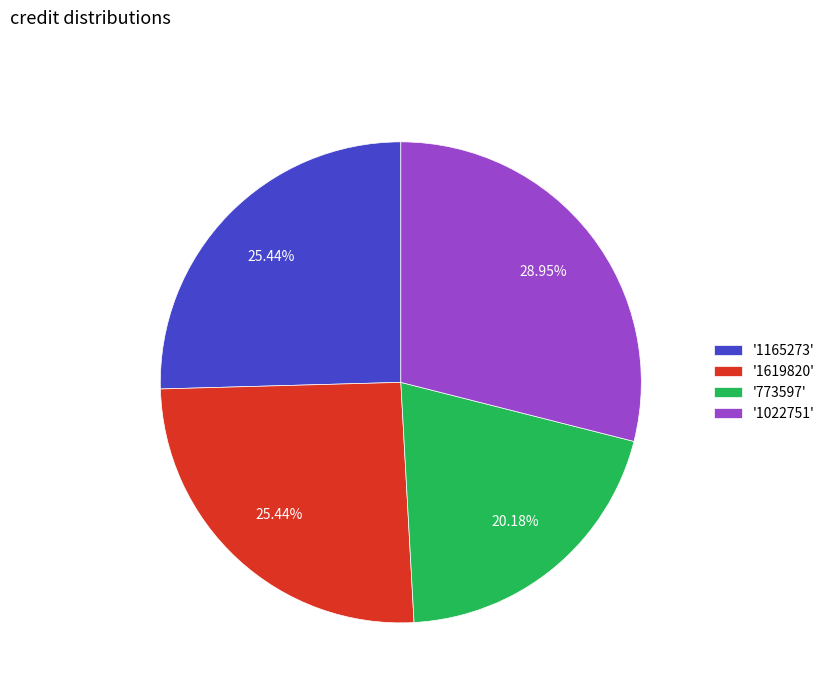

Combined, do '773597' and '1619820' account for over 50%?

No